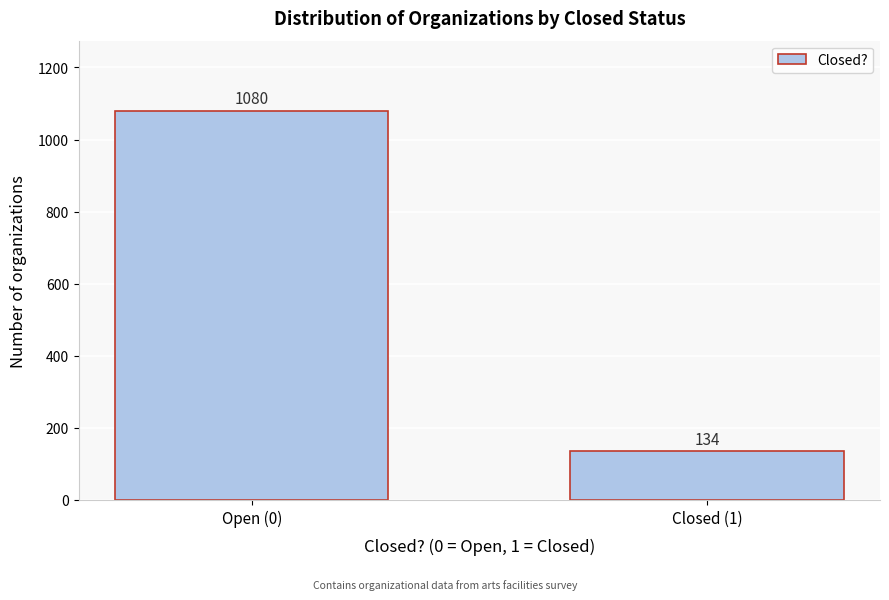

Reading right to left, what are all the values shown in this chart?

Closed (1)=134	Open (0)=1080